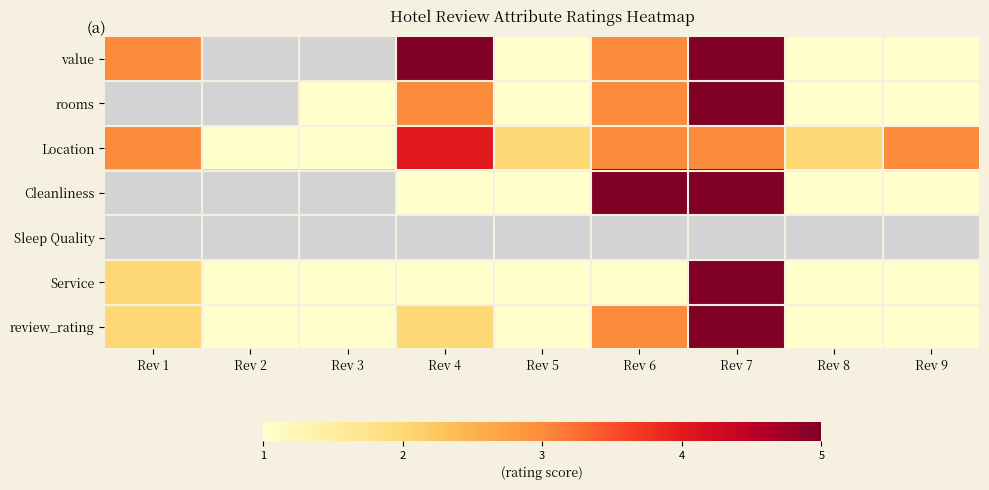

Which category has the highest value in the review_rating series?

Rev 7